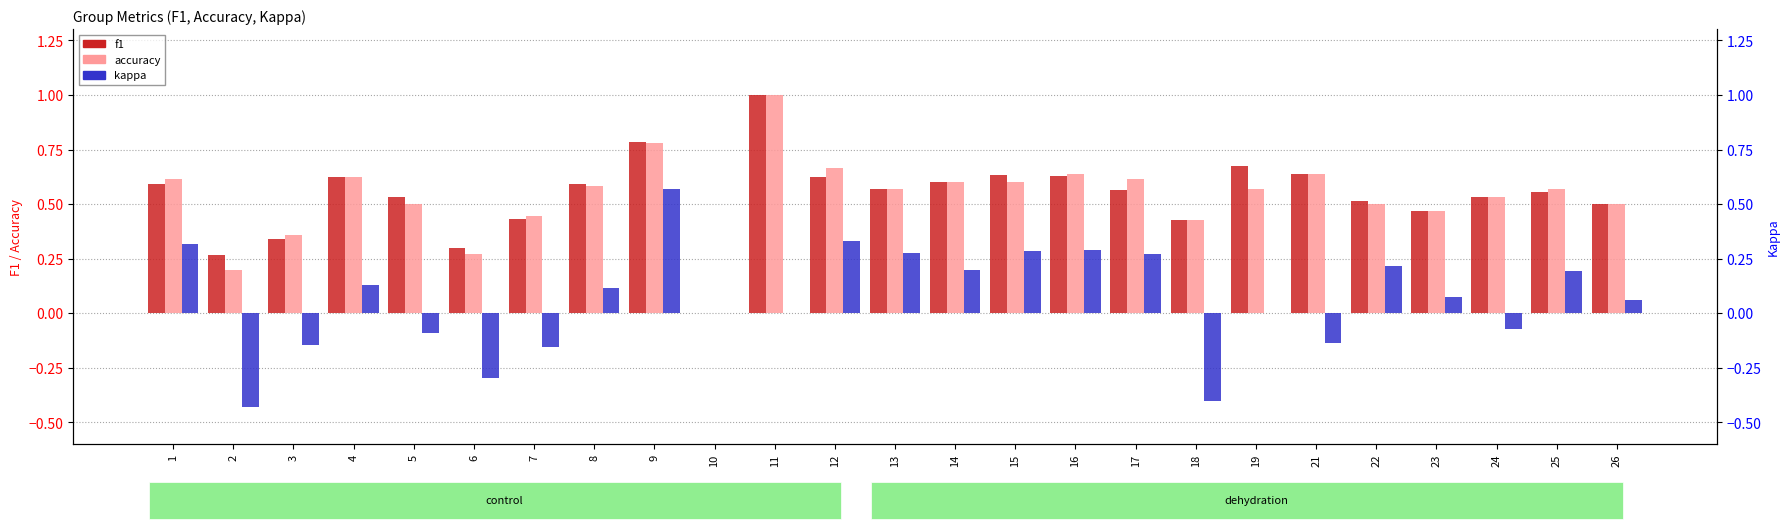

At which label does accuracy reach its peak?

11